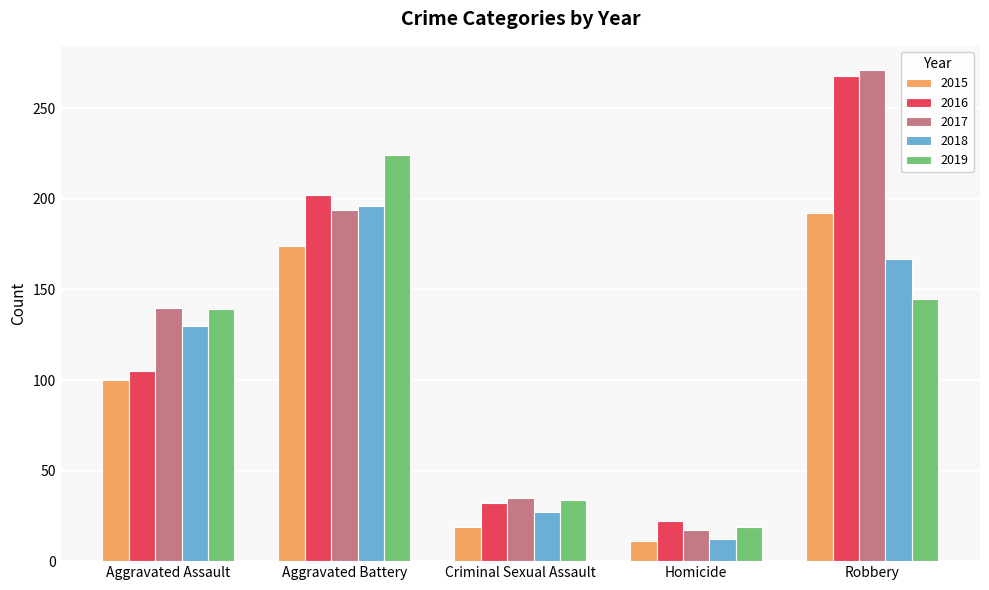

List the series in order of their overall mean, lowest first.

2015, 2018, 2019, 2016, 2017